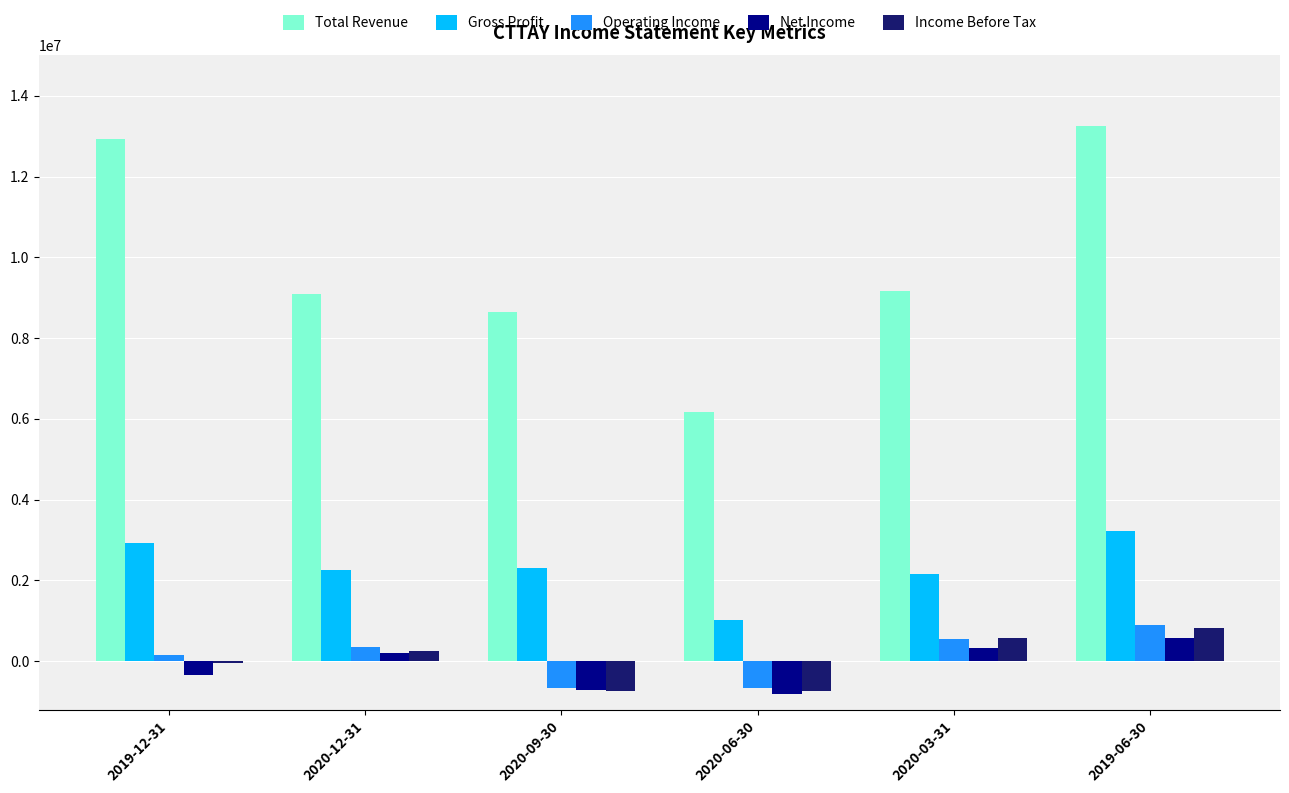

What is the total value across all series at 2020-12-31?

12181900